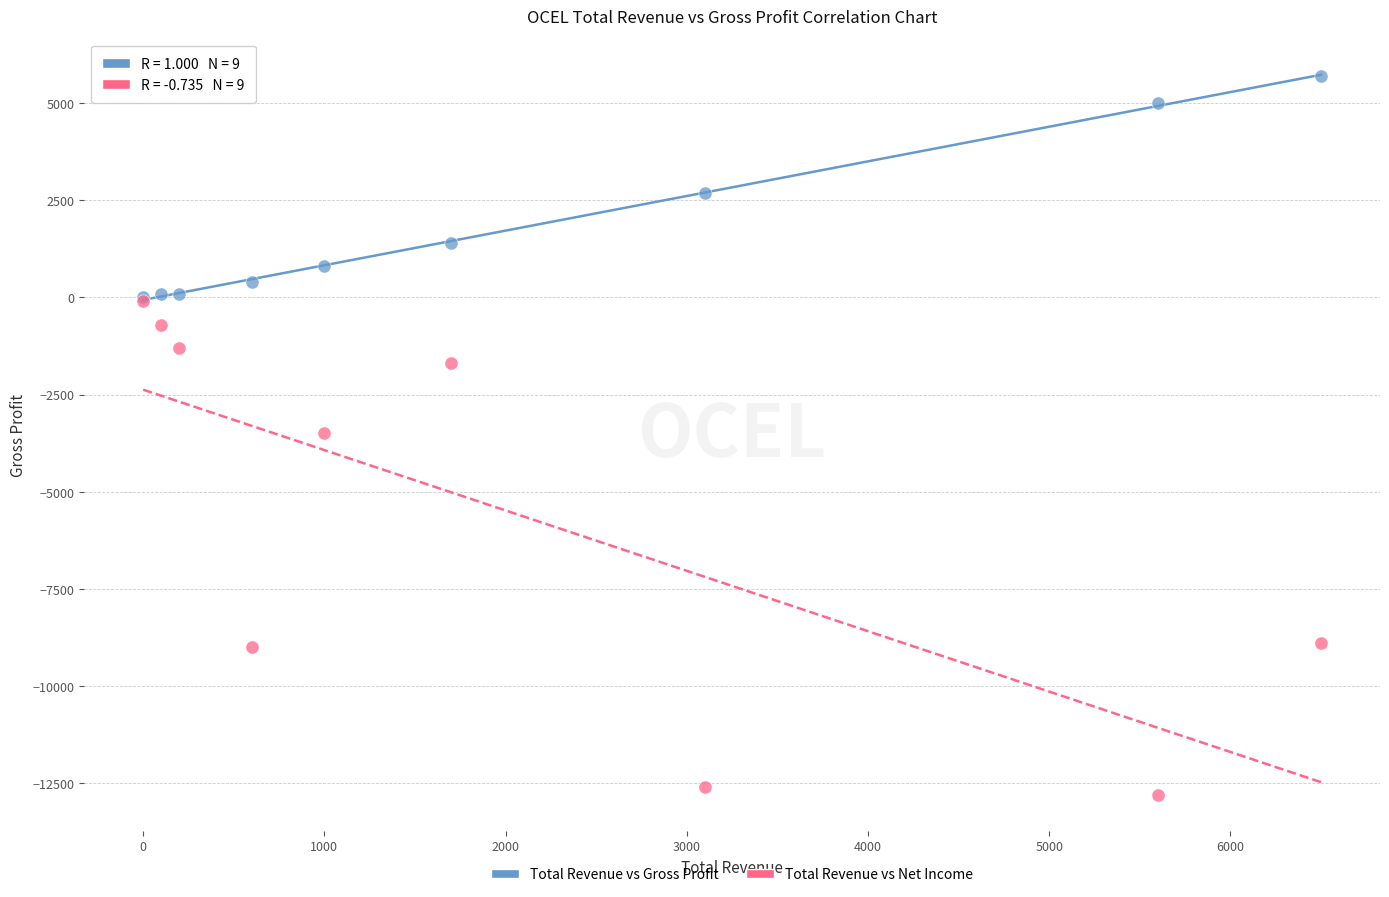

What are all the series names shown in the legend?

Total Revenue vs Gross Profit, Total Revenue vs Net Income